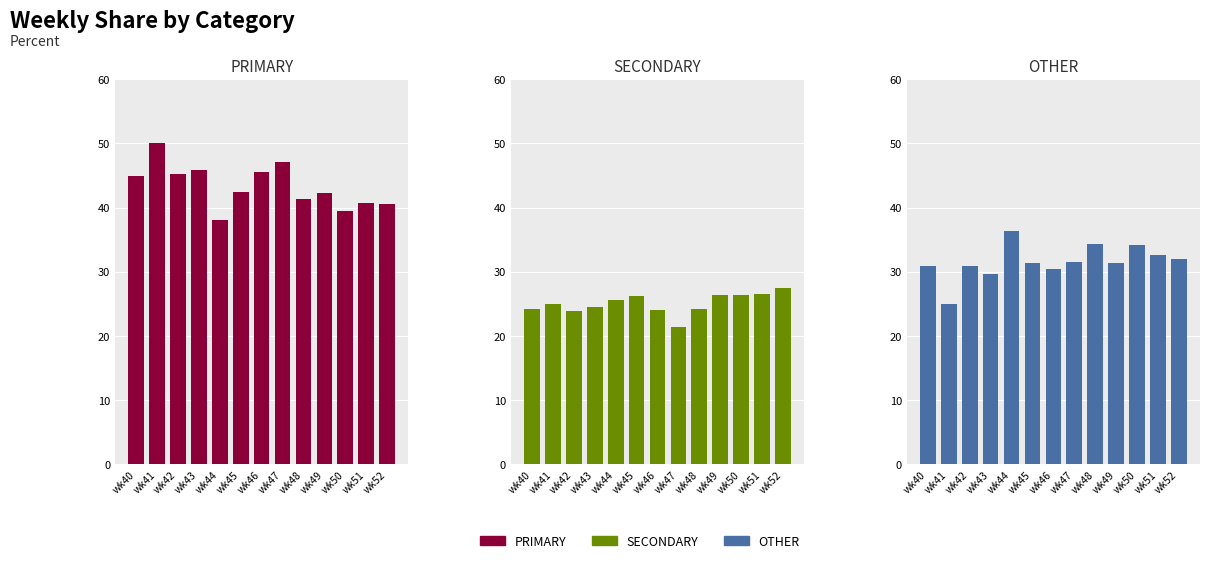

Rank the series at wk41 from highest to lowest value.

PRIMARY, SECONDARY, OTHER